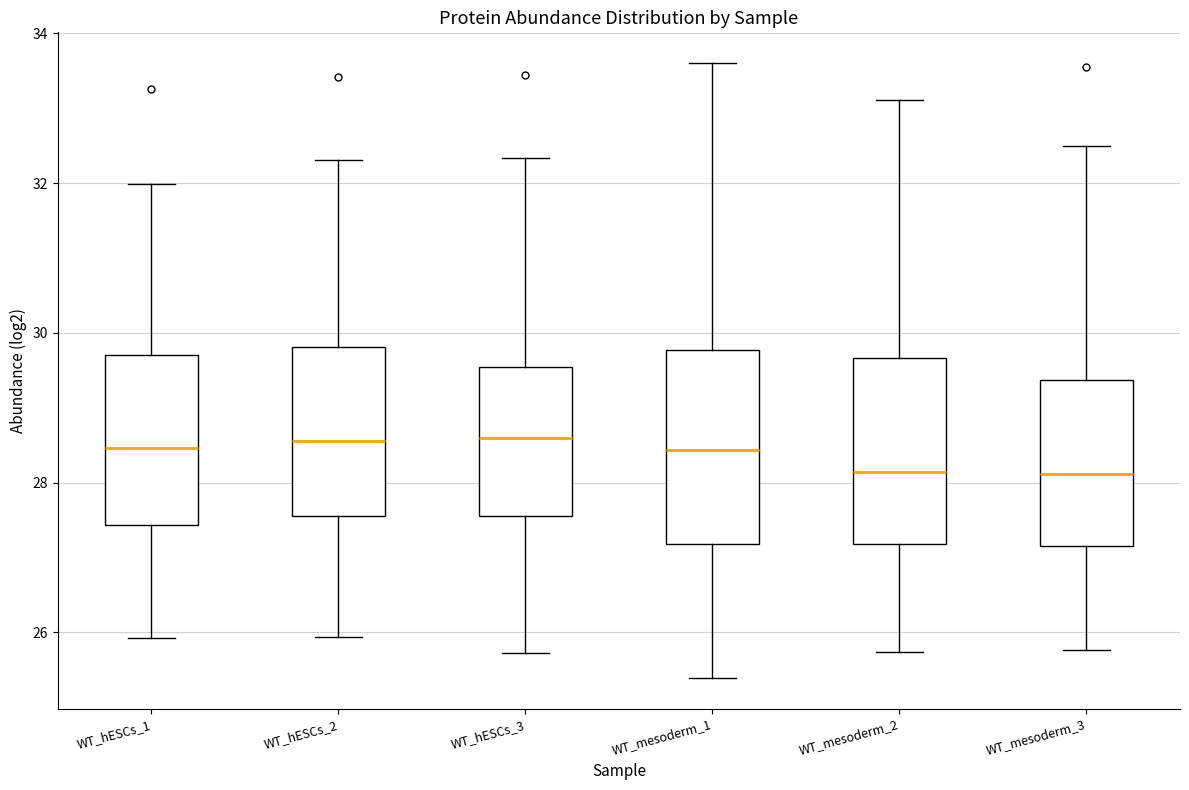

Where does the upper whisker of the box for WT_hESCs_2 end on the y-axis? The values are not printed on the chart, so give them approximately, as read against the axis.

32.4